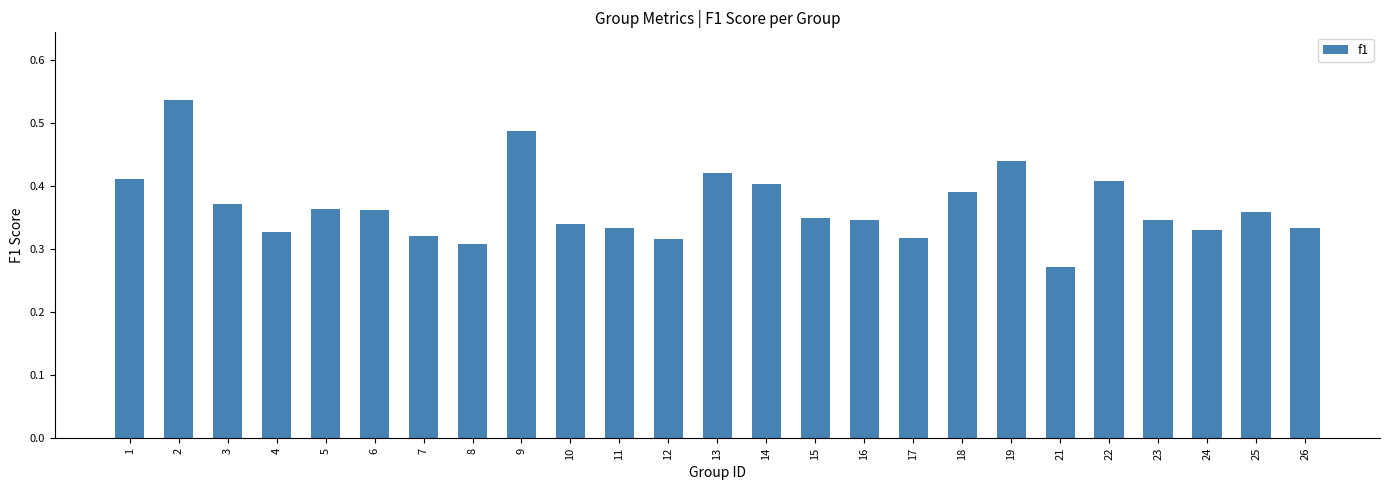

Does the chart contain any negative values?

No